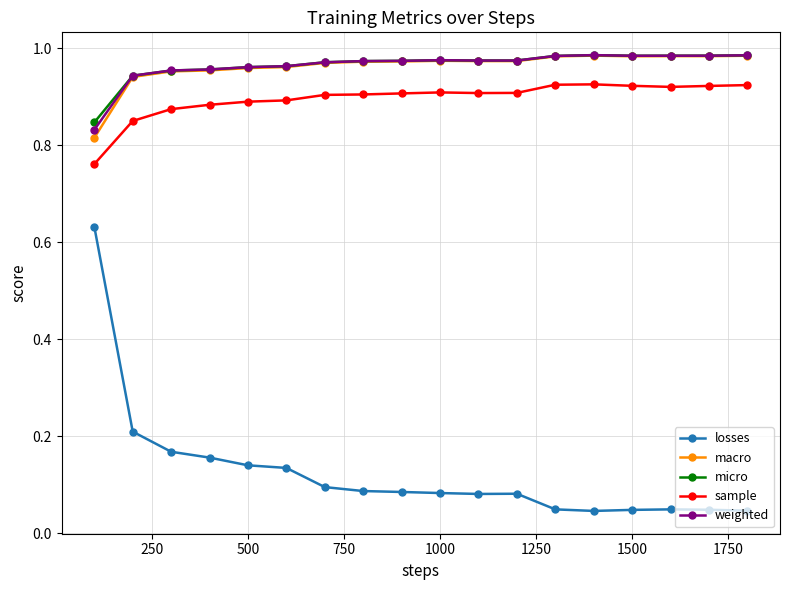

Which series has the widest spread of values?

losses